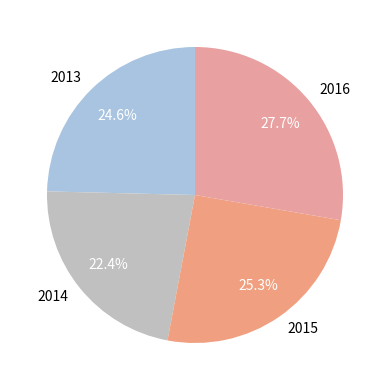

To the nearest percent, what is the average slice percentage?

25%